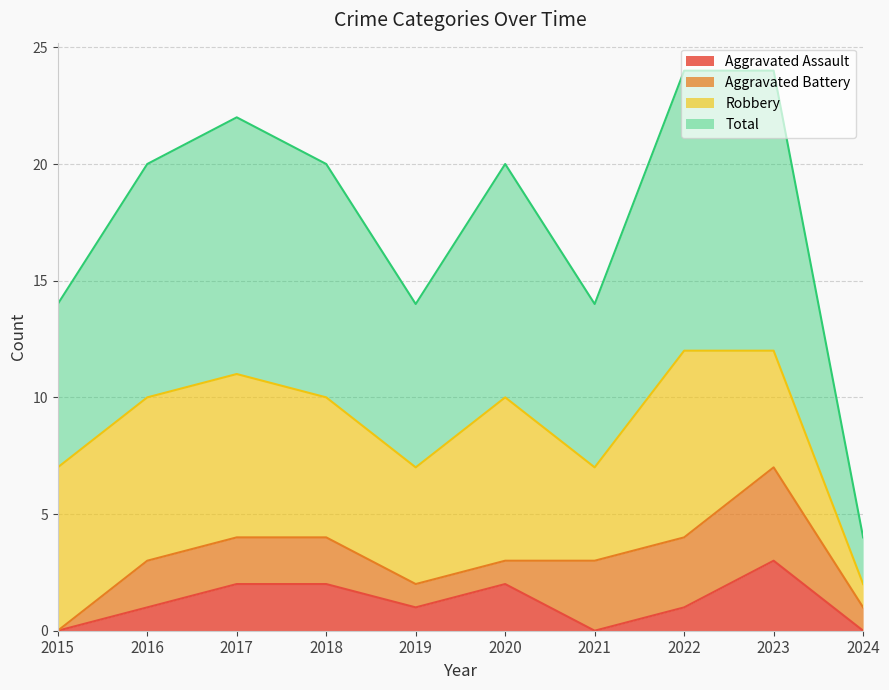

Which label corresponds to the largest value in the chart?

2022